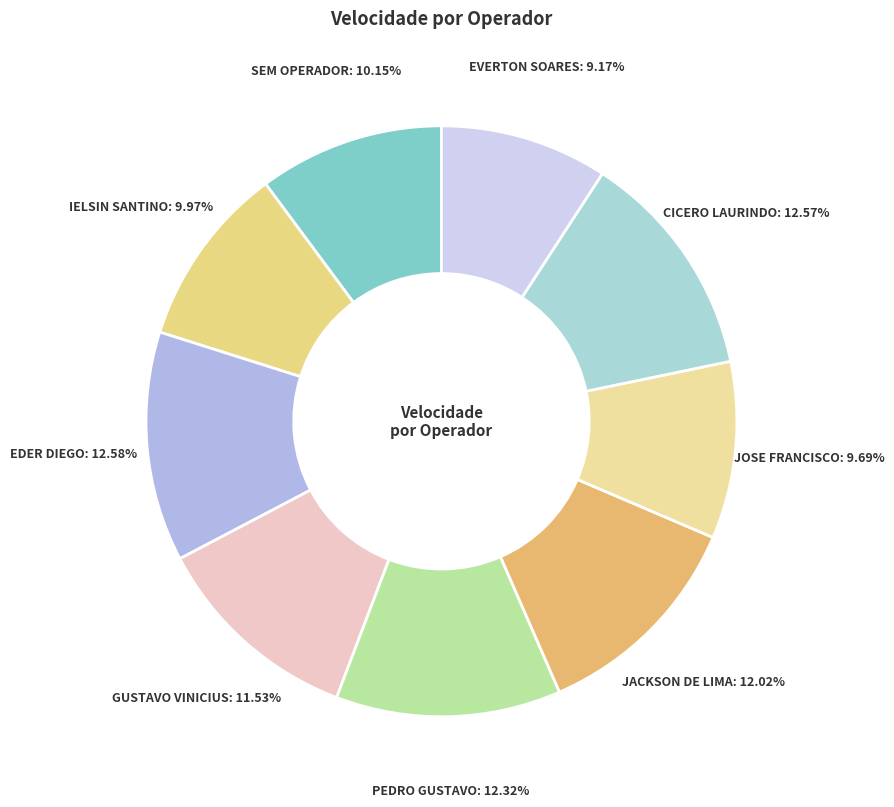

What is the ratio of the value at JACKSON DE LIMA to the value at EVERTON SOARES?

1.3